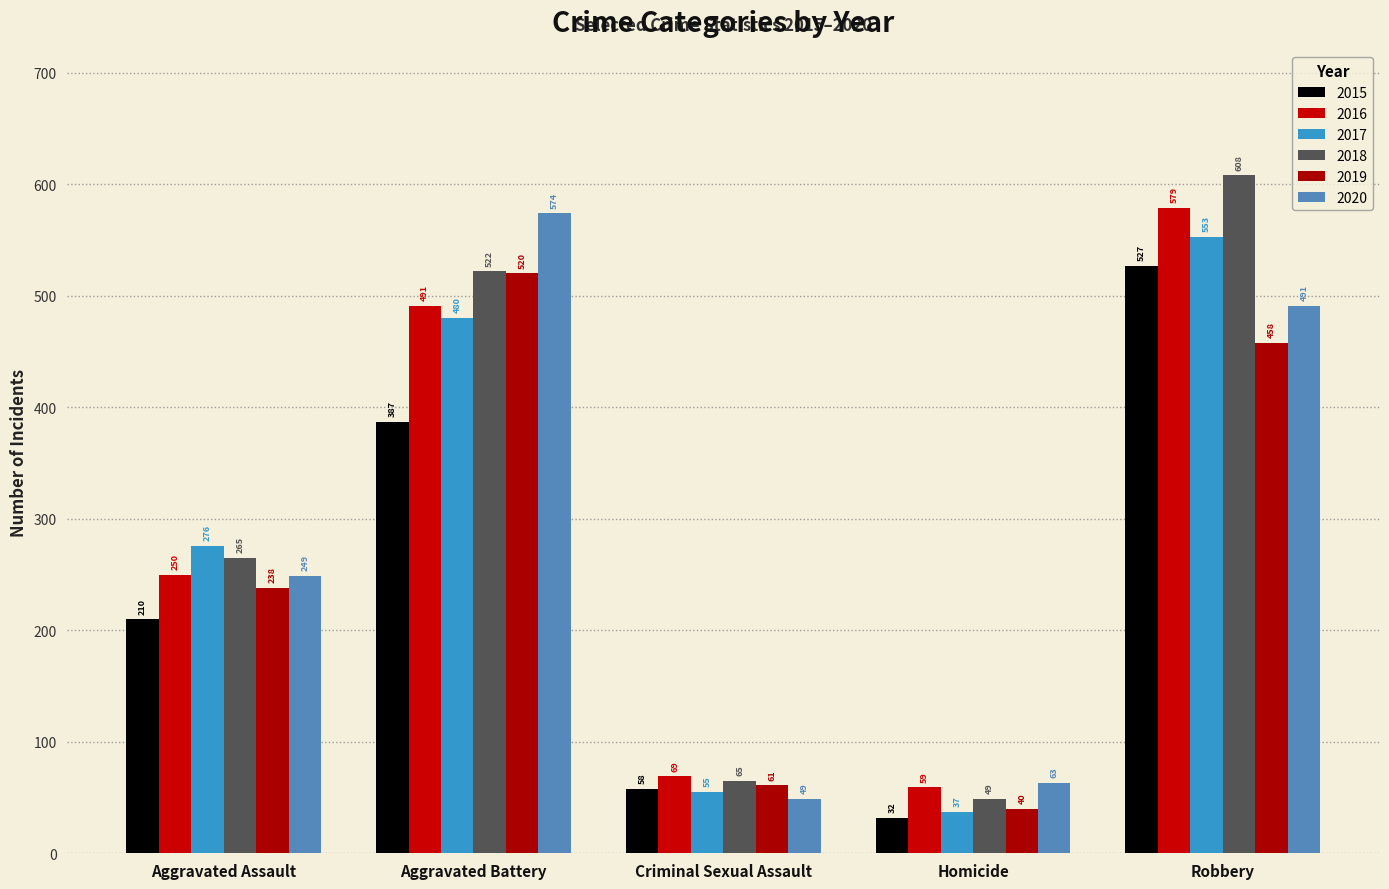

What is the difference between the maximum and minimum values in the 2019 series?

480